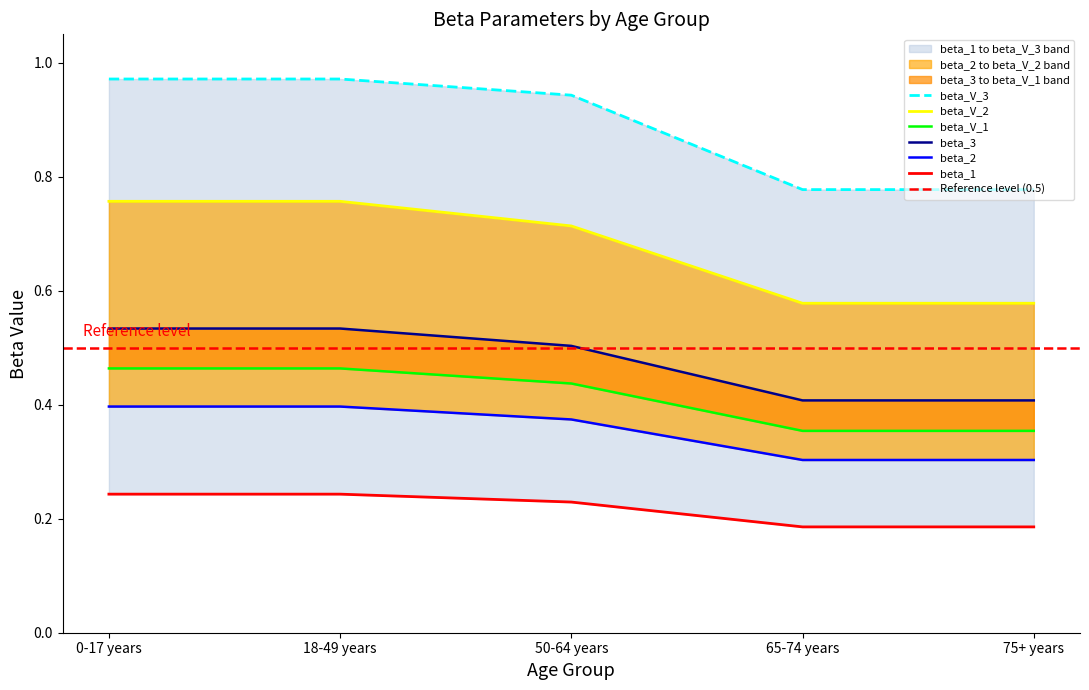

At which label does beta_2 reach its peak?

0-17 years